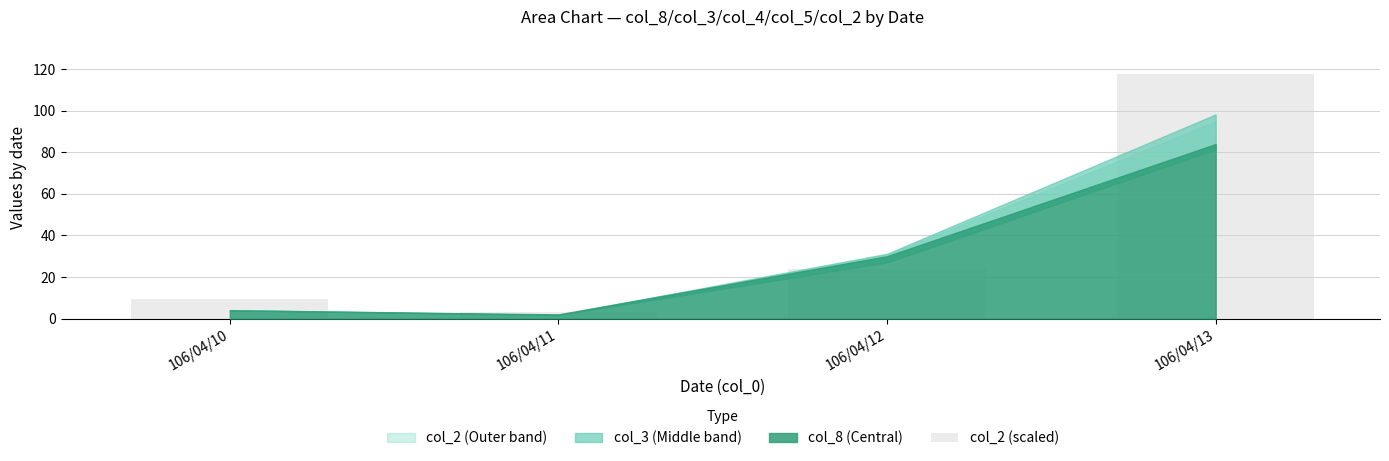

What is the average value?

38.6